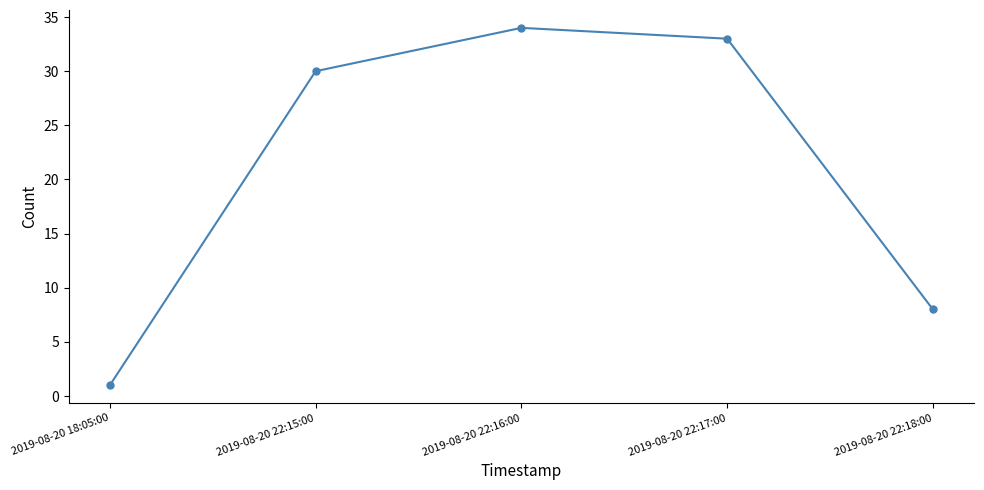

List the labels in order of value, smallest first.

2019-08-20 18:05:00, 2019-08-20 22:18:00, 2019-08-20 22:15:00, 2019-08-20 22:17:00, 2019-08-20 22:16:00